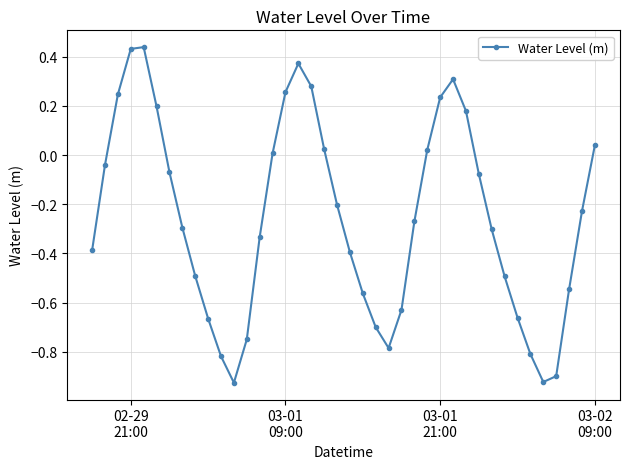

How many interior local valleys (lower than both neighbors) does the data have?

3